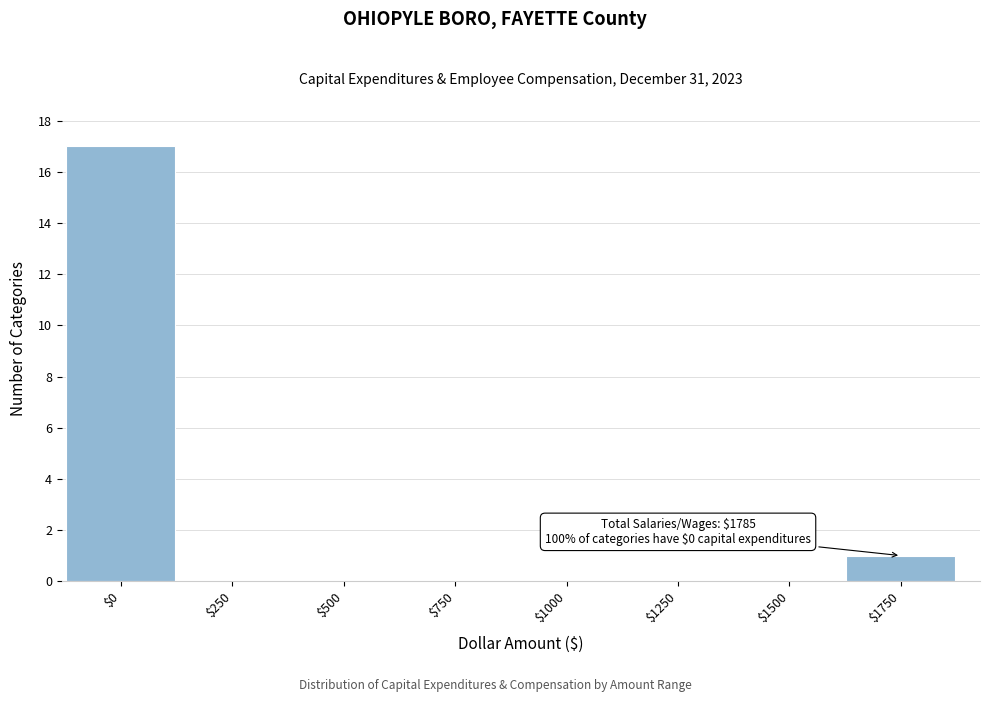

Which label corresponds to the largest value in the chart?

$0